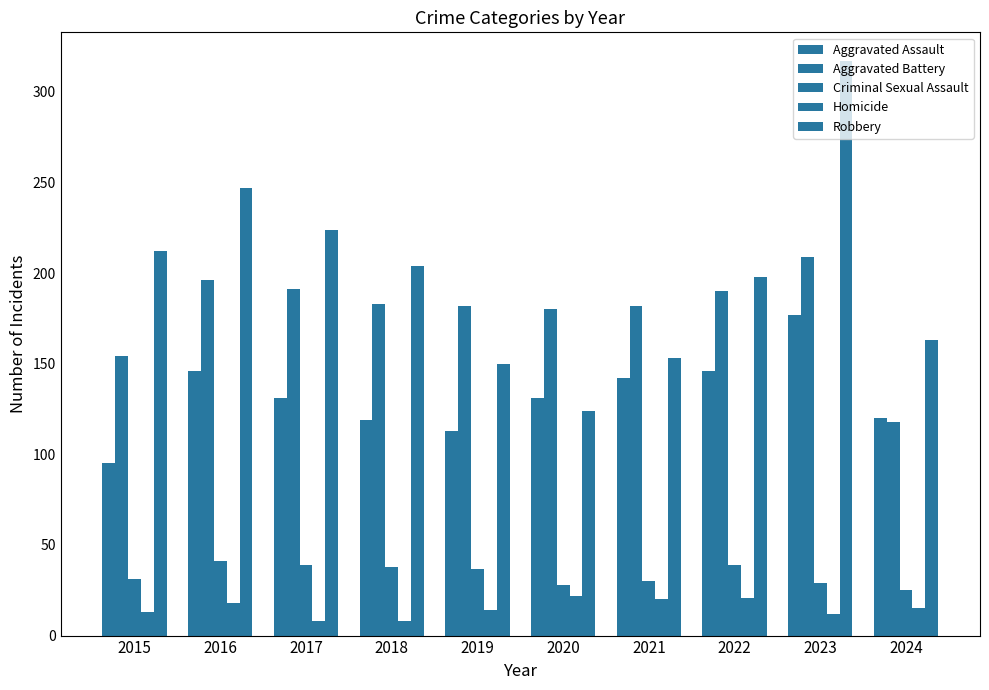

What is the spread (max minus min) of values at 2022?

177